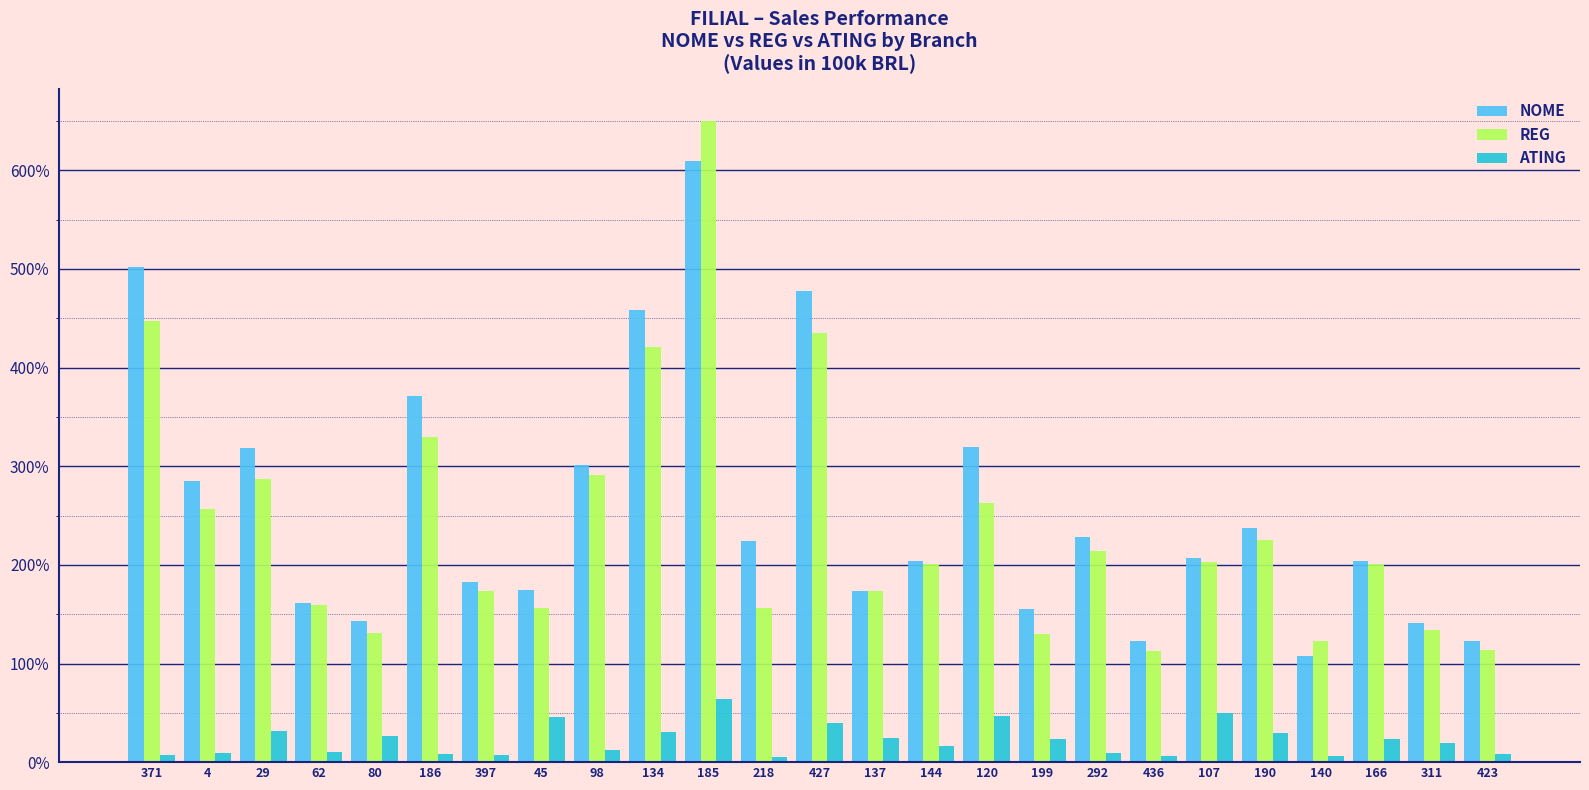

Reading left to right, transcribe all the data shown in this chart.

NOME: 5.0	2.9	3.2	1.6	1.4	3.7	1.8	1.7	3.0	4.6	6.1	2.2	4.8	1.7	2.0	3.2	1.6	2.3	1.2	2.1	2.4	1.1	2.0	1.4	1.2
REG: 4.5	2.6	2.9	1.6	1.3	3.3	1.7	1.6	2.9	4.2	6.5	1.6	4.4	1.7	2.0	2.6	1.3	2.1	1.1	2.0	2.2	1.2	2.0	1.3	1.1
ATING: 0.1	0.1	0.3	0.1	0.3	0.1	0.1	0.5	0.1	0.3	0.6	0.1	0.4	0.2	0.2	0.5	0.2	0.1	0.1	0.5	0.3	0.1	0.2	0.2	0.1